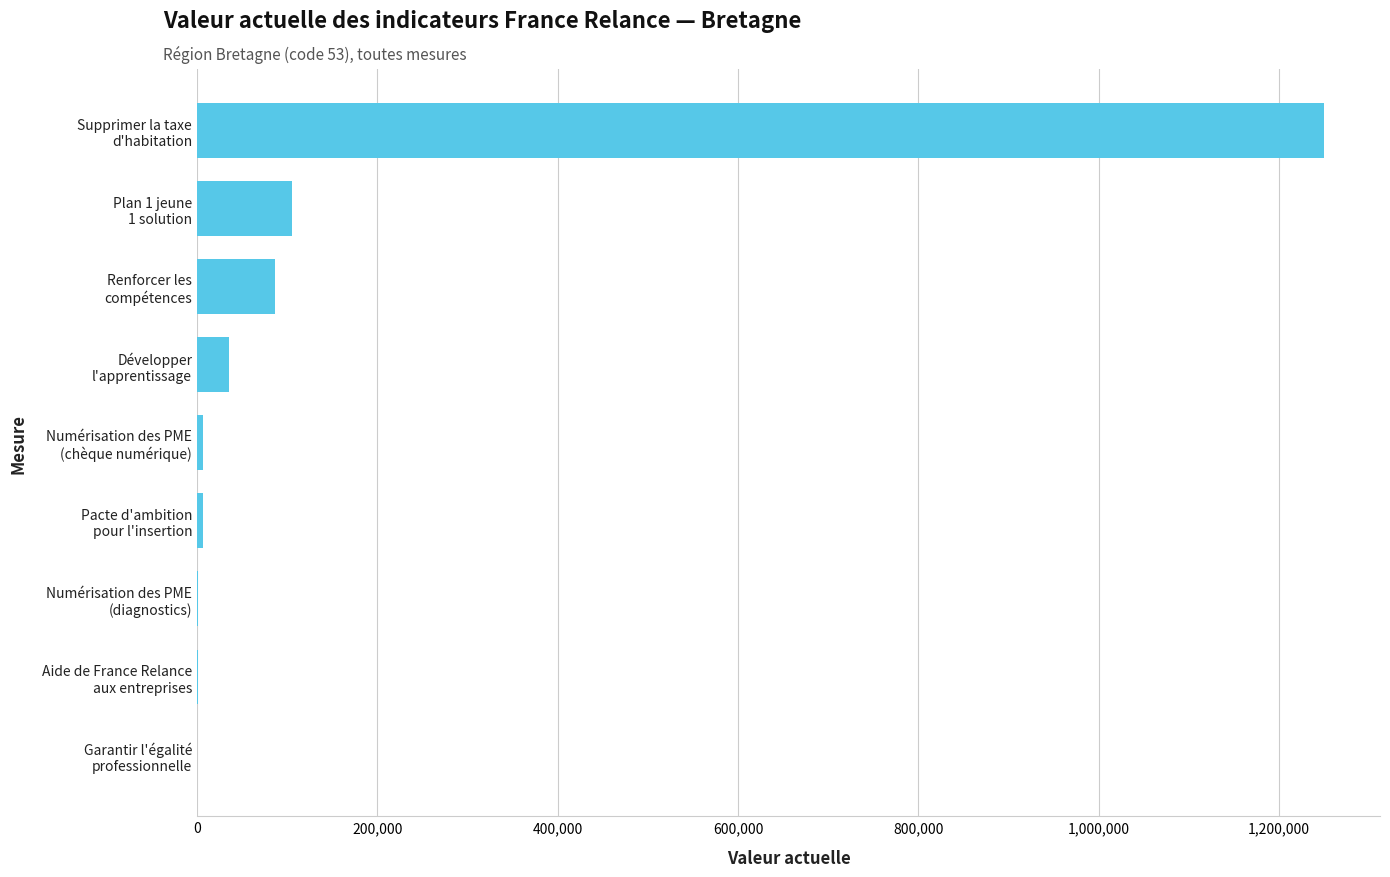

What is the sum of all values?

1491534